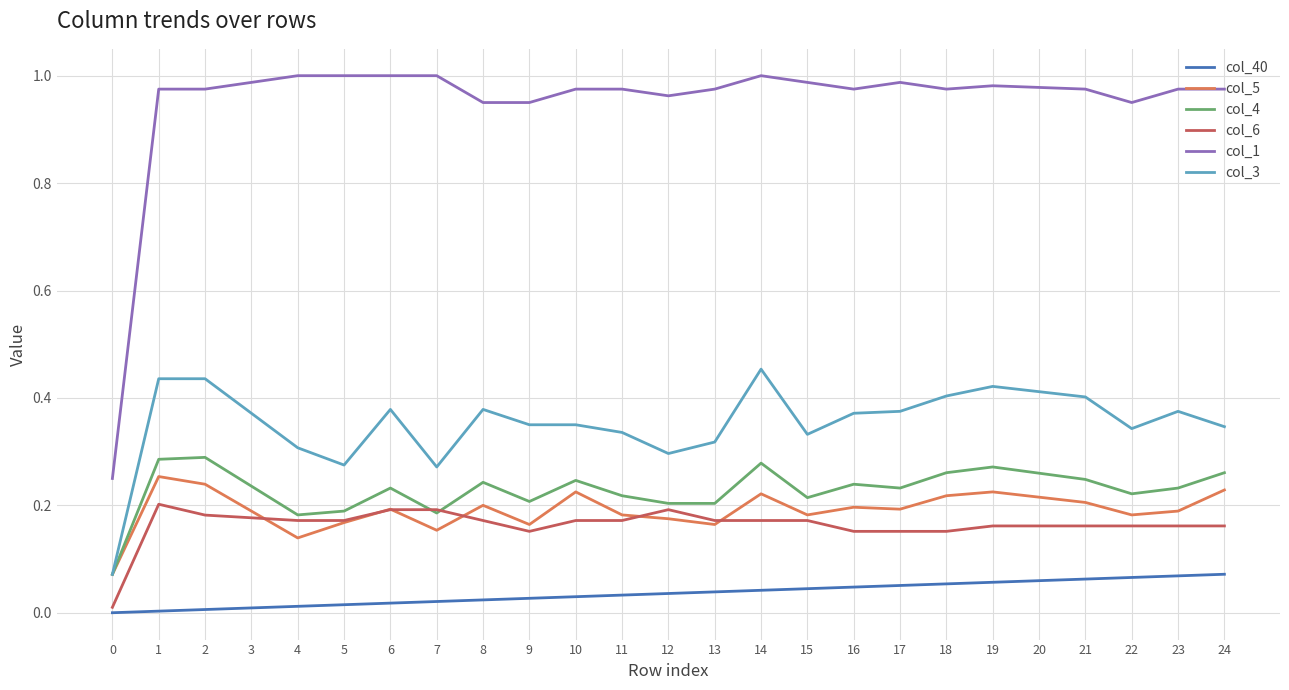

Which series has the largest range (max minus min)?

col_1